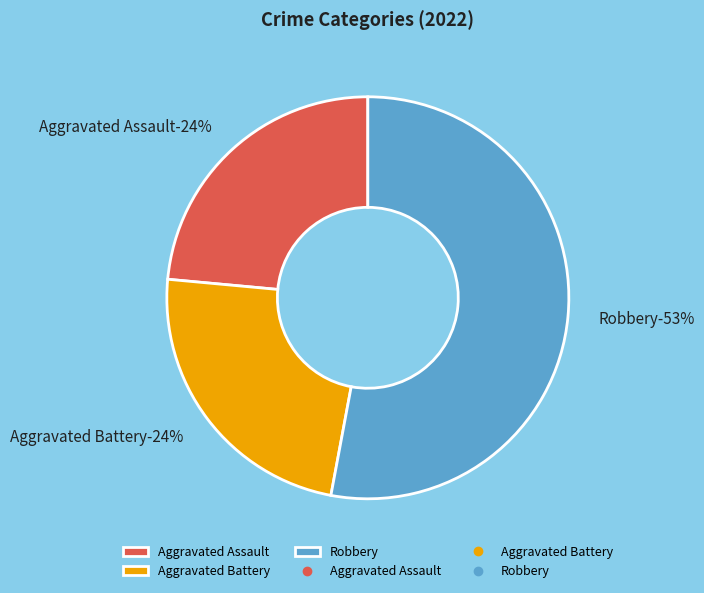

The Robbery slice represents 53% of the pie. True or false?

True